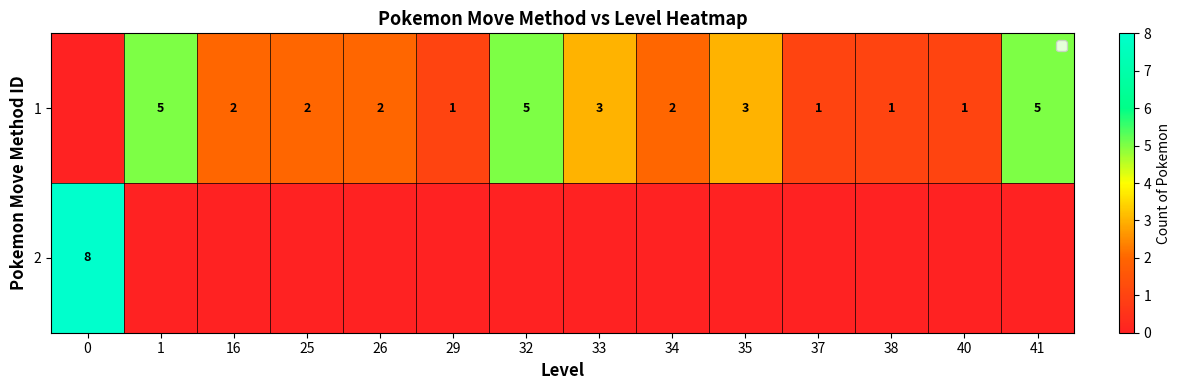

The value of 1 at 38 is 1. True or false?

True